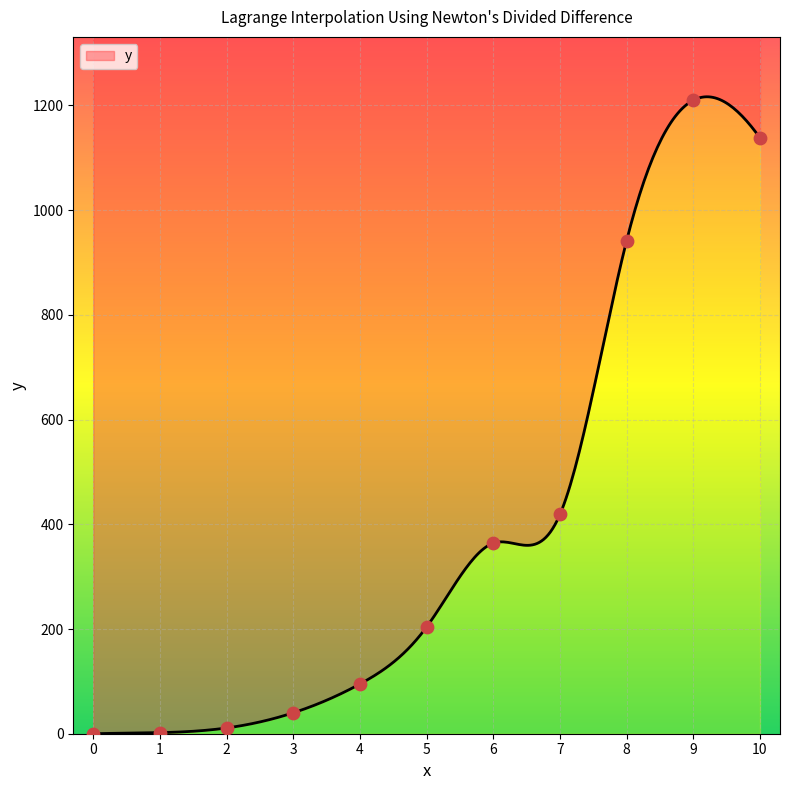

Which has a higher value, 6 or 1?

6